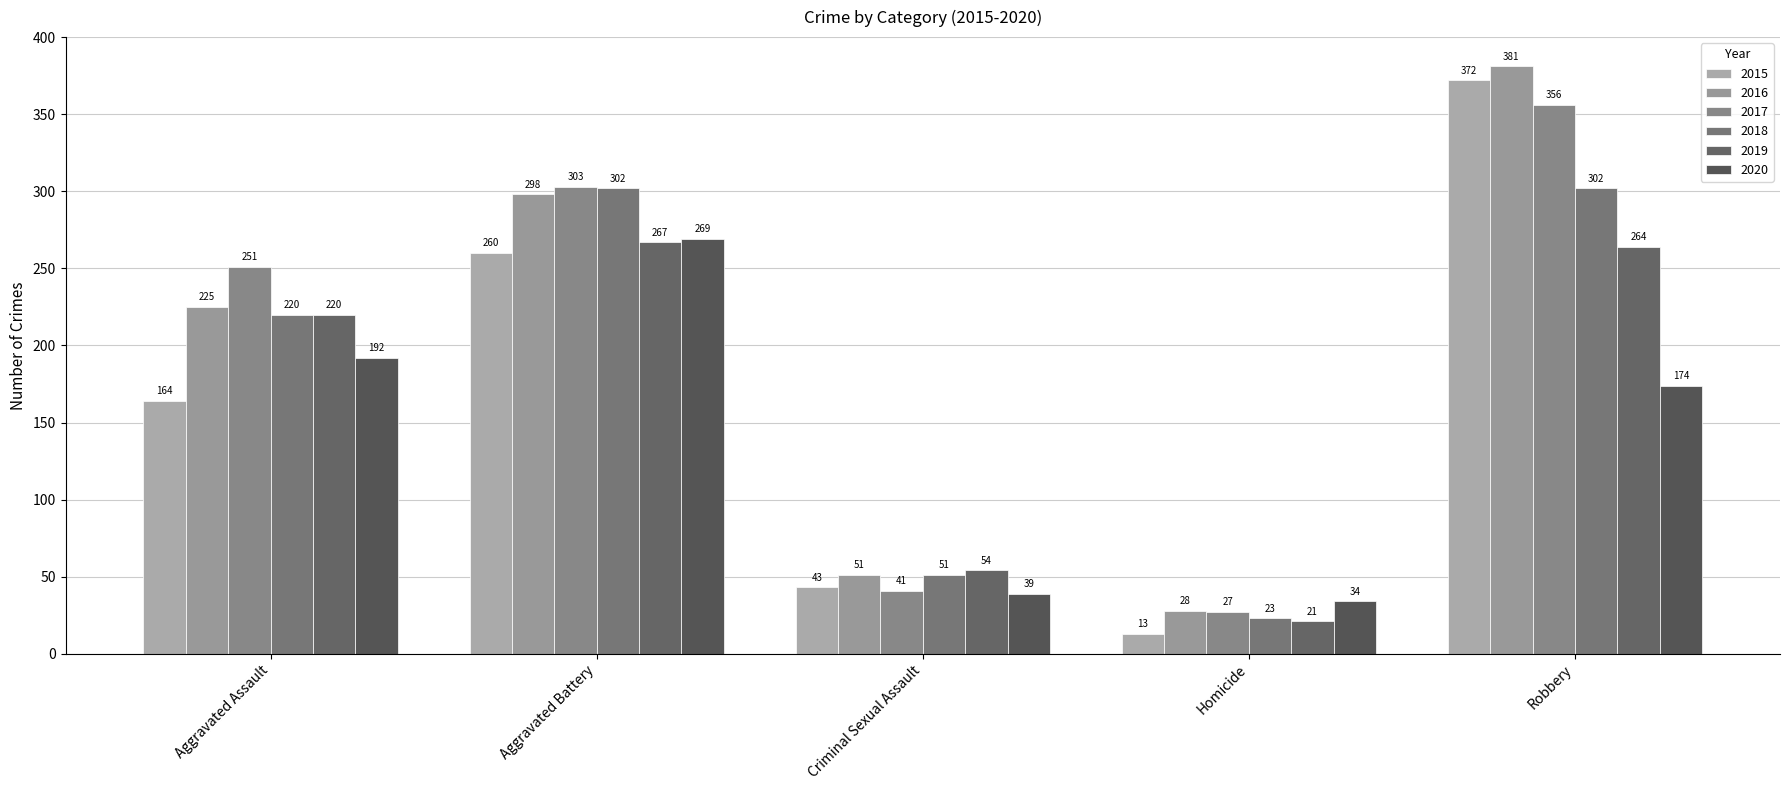

Reading left to right, what are all the values shown in this chart?

2015: Aggravated Assault=164	Aggravated Battery=260	Criminal Sexual Assault=43	Homicide=13	Robbery=372
2016: Aggravated Assault=225	Aggravated Battery=298	Criminal Sexual Assault=51	Homicide=28	Robbery=381
2017: Aggravated Assault=251	Aggravated Battery=303	Criminal Sexual Assault=41	Homicide=27	Robbery=356
2018: Aggravated Assault=220	Aggravated Battery=302	Criminal Sexual Assault=51	Homicide=23	Robbery=302
2019: Aggravated Assault=220	Aggravated Battery=267	Criminal Sexual Assault=54	Homicide=21	Robbery=264
2020: Aggravated Assault=192	Aggravated Battery=269	Criminal Sexual Assault=39	Homicide=34	Robbery=174